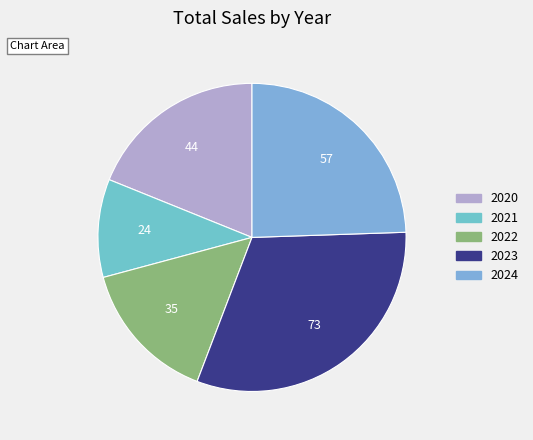

Is there a majority slice in this chart?

No